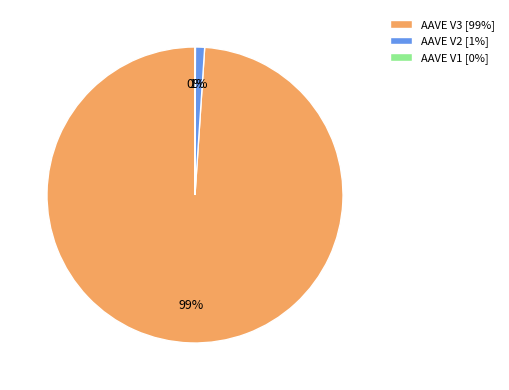

Is AAVE V2 [1%] the majority of the pie?

No